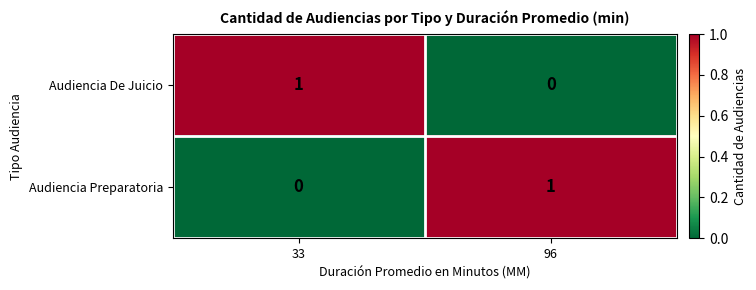

How many series are shown in this chart?

2